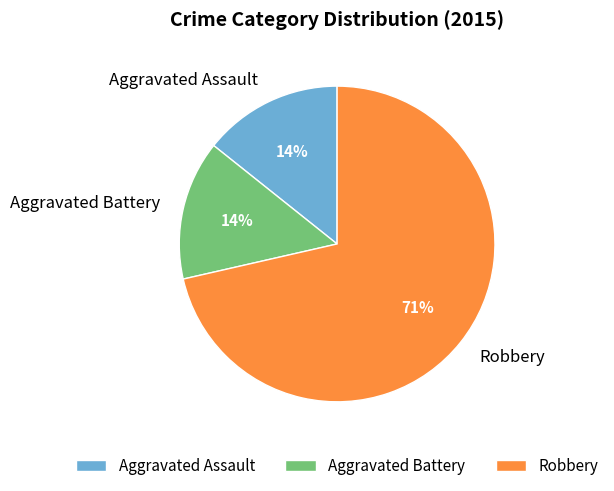

Do Aggravated Battery and Aggravated Assault together represent more than half of the pie?

No